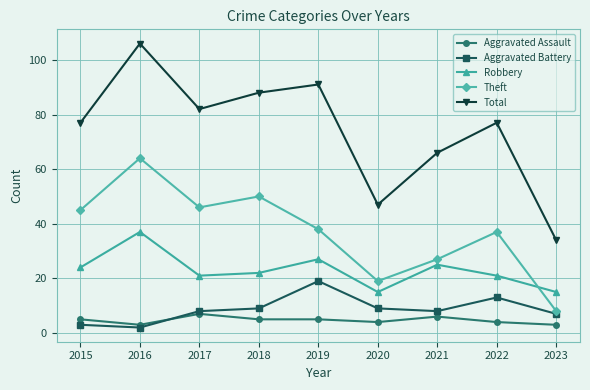

True or false: Aggravated Assault has a value of 1 at 2019.

False